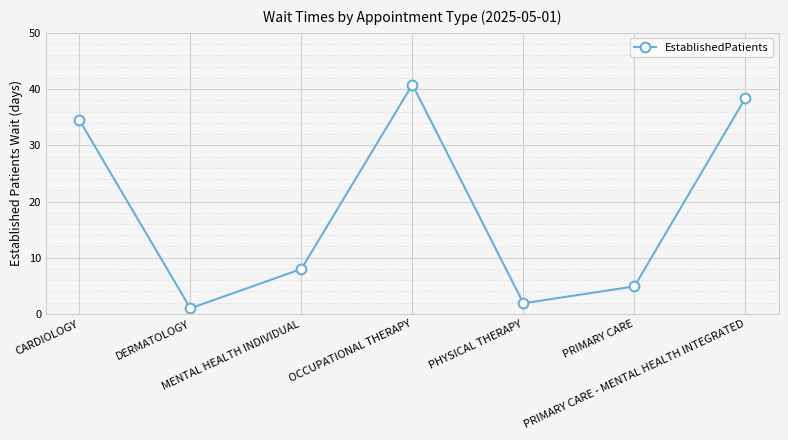

What is the sum of all values?

129.5